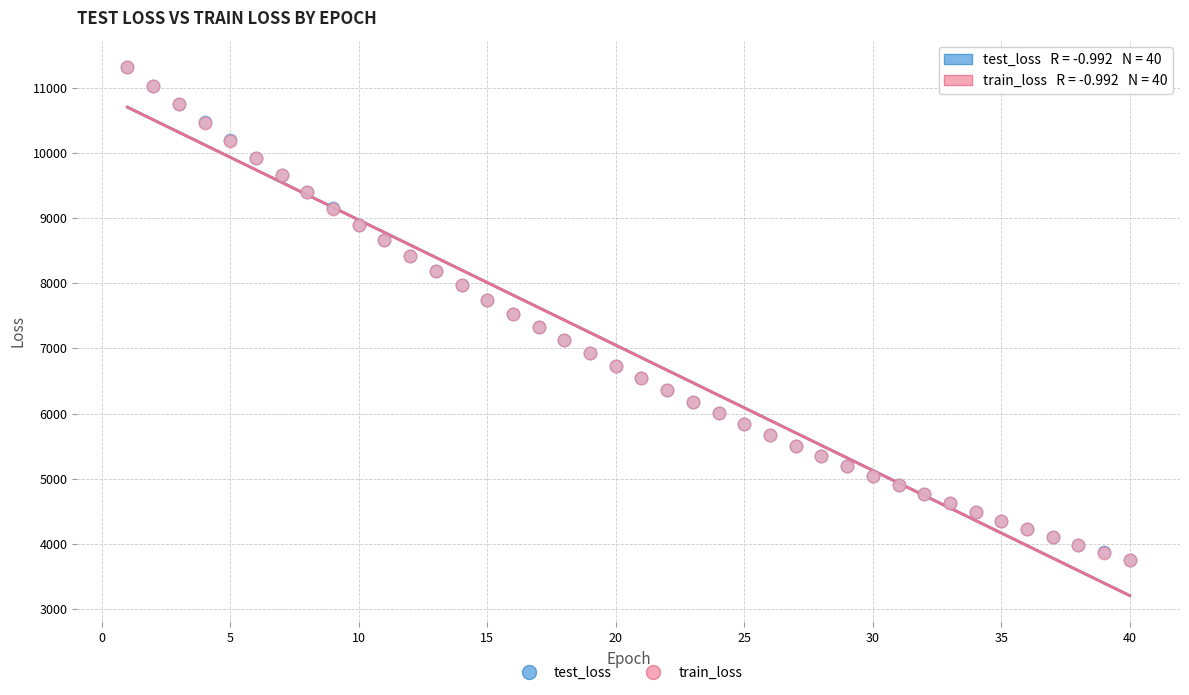

What are all the series names shown in the legend?

test_loss, train_loss